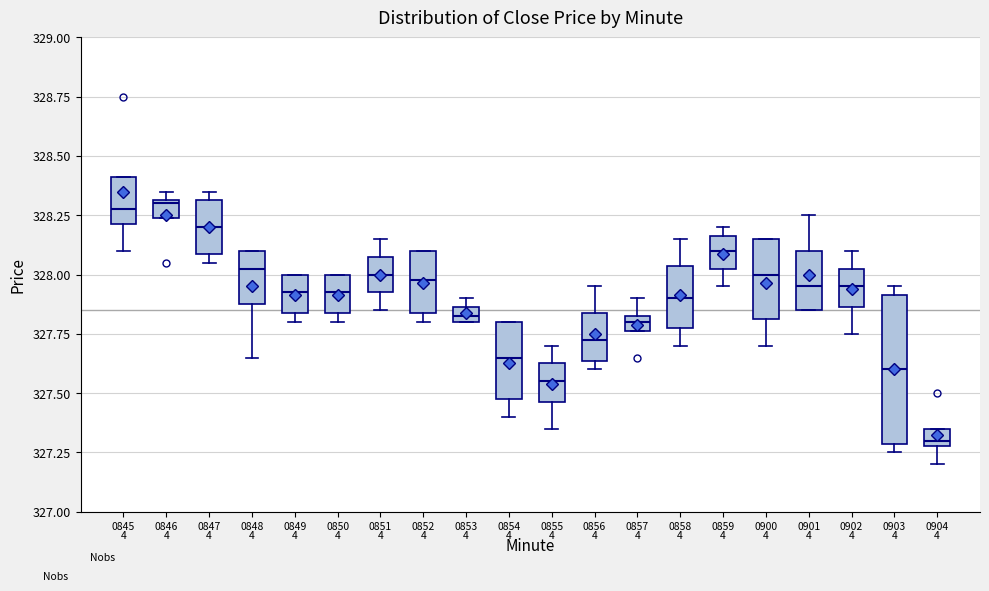

Comparing the boxes themselves (not the whiskers), which one is the tallest?

0903